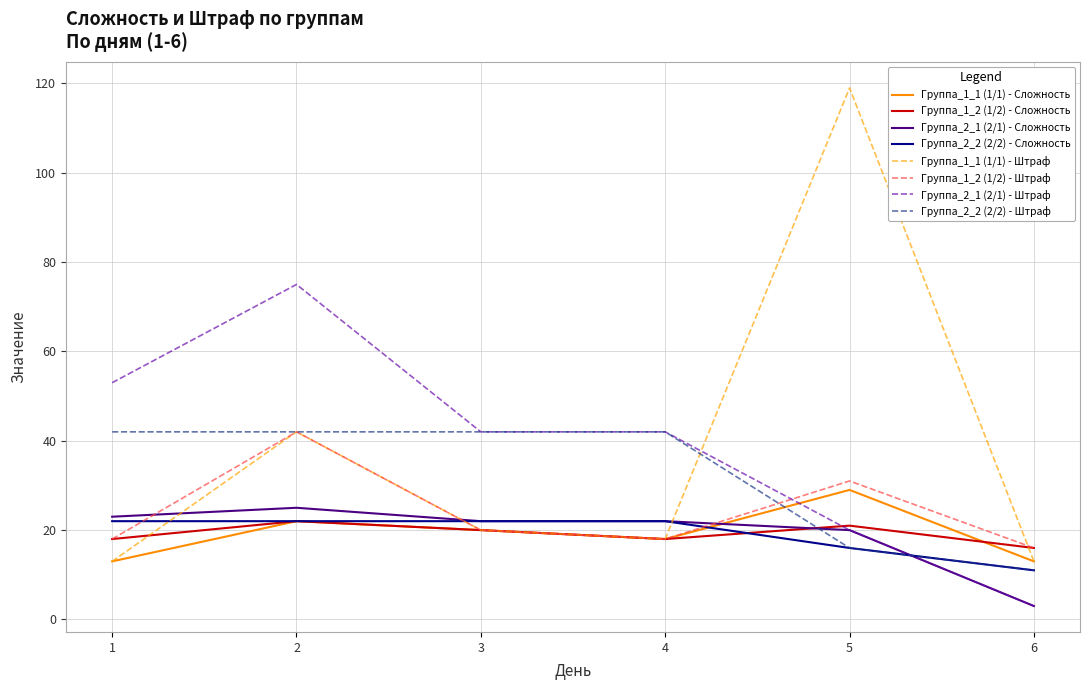

True or false: Группа_1_2 (1/2) - Сложность has a value of 21 at 5.

True